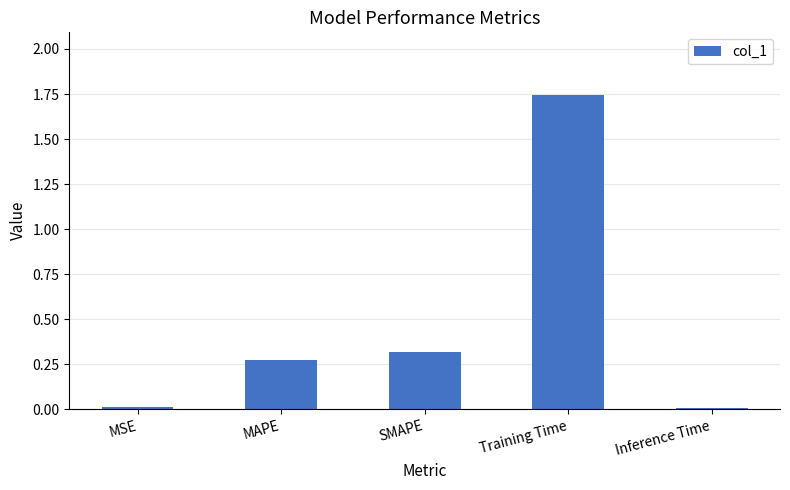

What is the sum of all values?

2.4